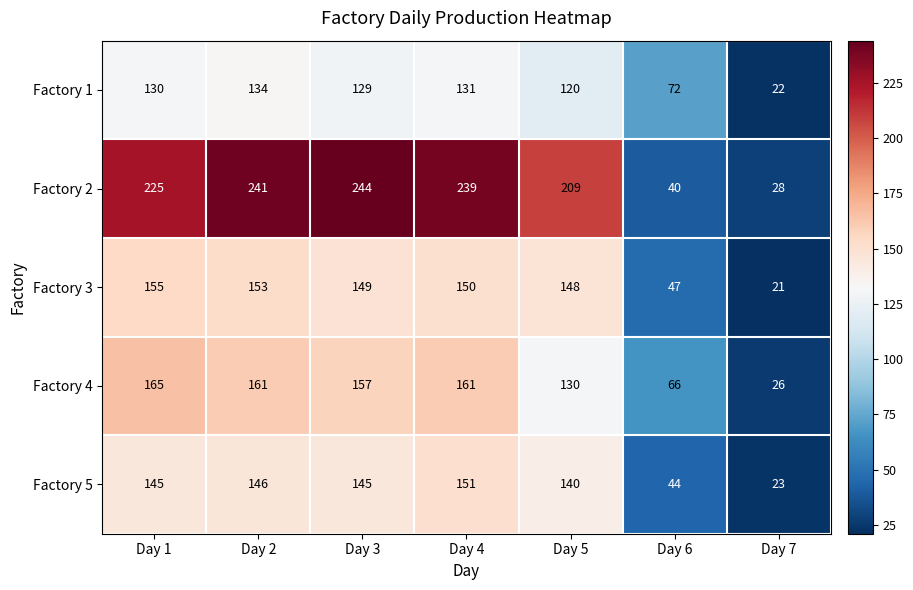

Which label corresponds to the largest value in the chart?

Day 3